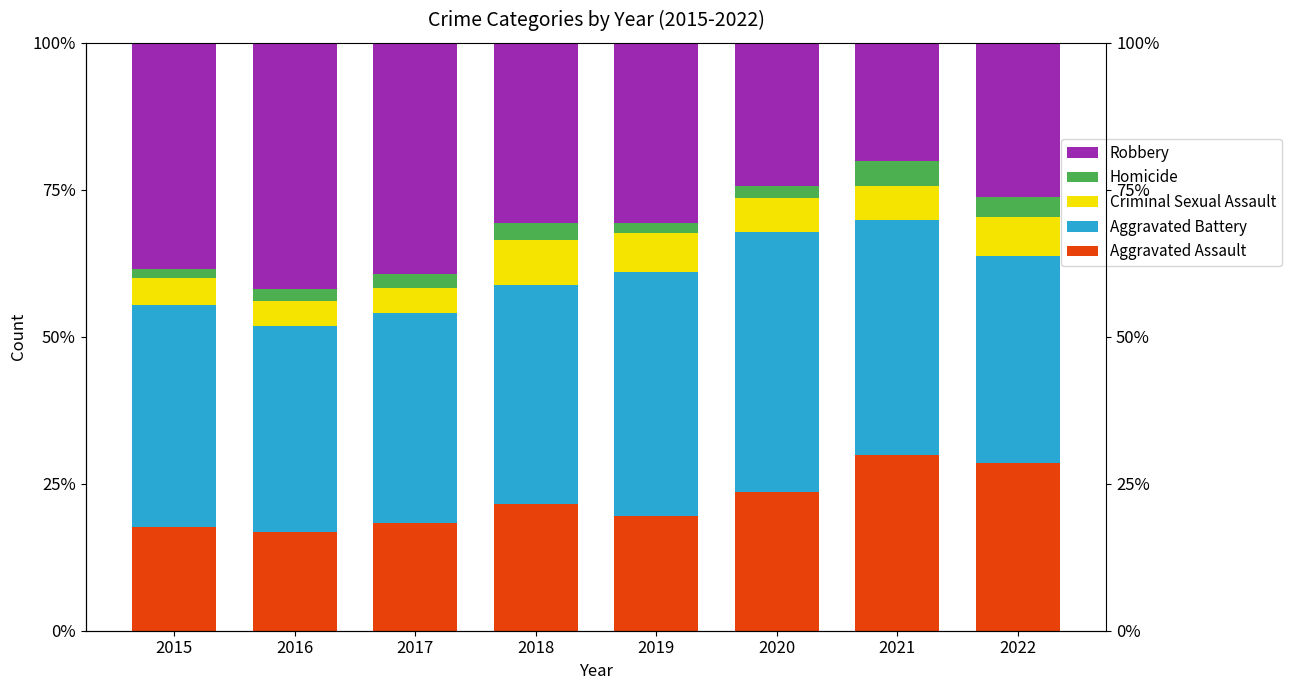

What is the sum of the Robbery values at 2019 and 2022?

57.0